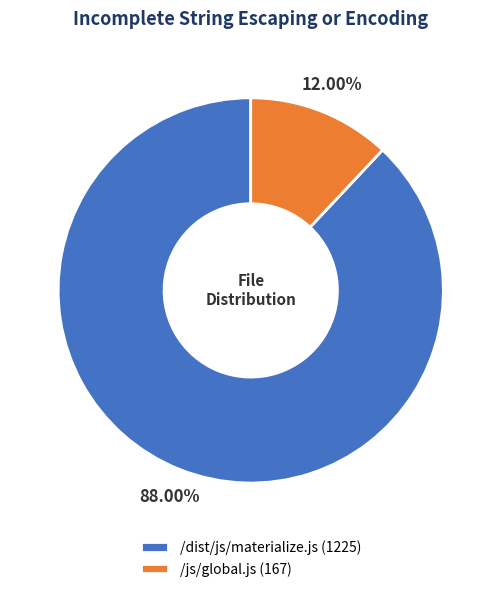

What is the largest slice in the pie chart?

/dist/js/materialize.js